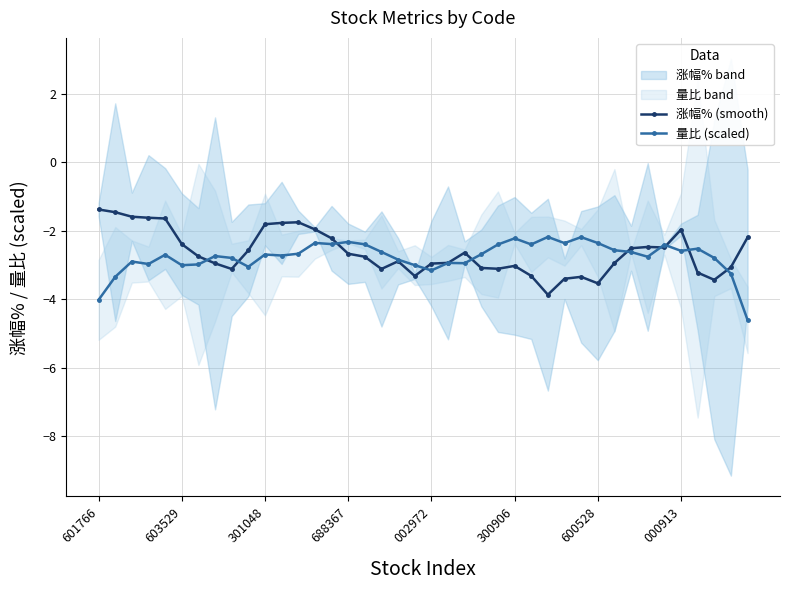

At which category is the sum across all series the highest?

13